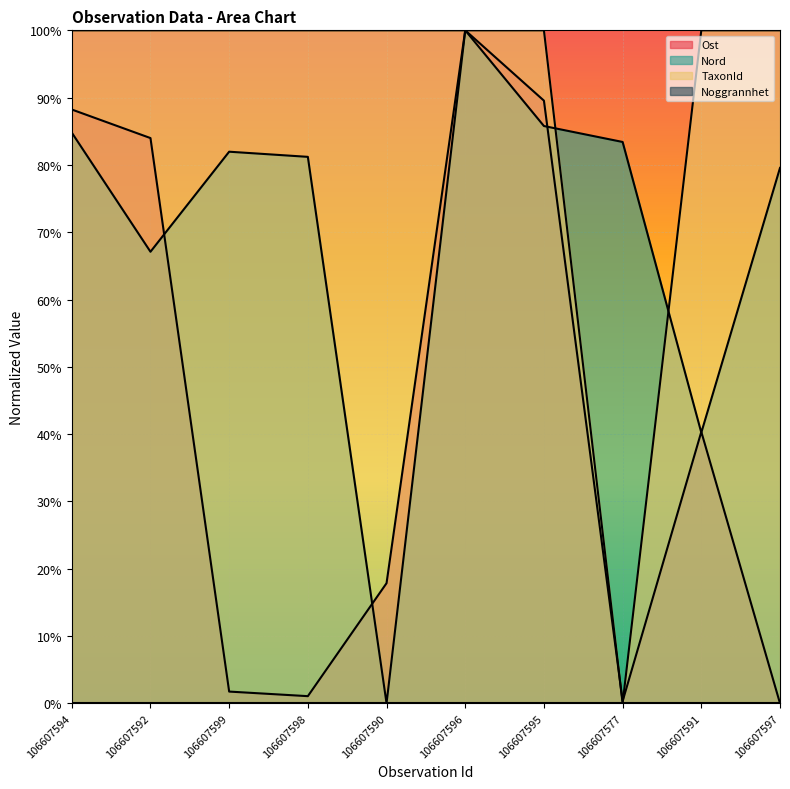

True or false: Nord has a value of 0.4 at 106607591.

True